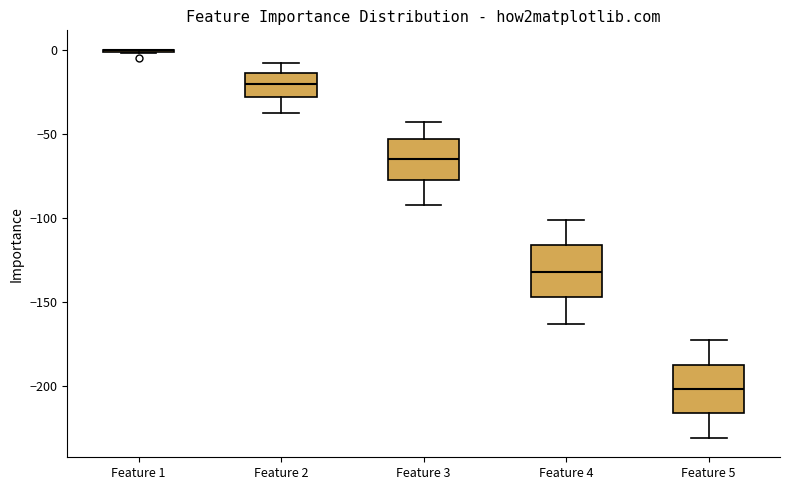

Where does the median line of the box for Feature 2 sit on the y-axis? The values are not printed on the chart, so give them approximately, as read against the axis.

-20